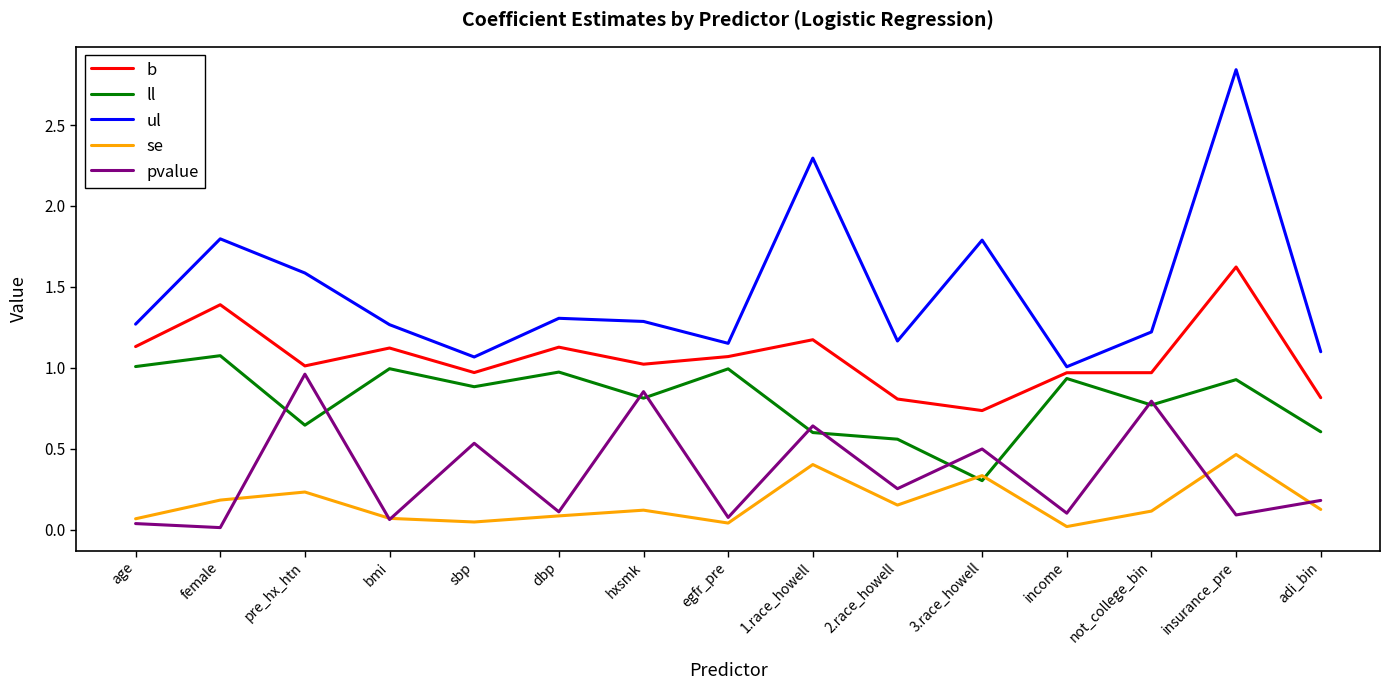

Which series has the largest range (max minus min)?

ul